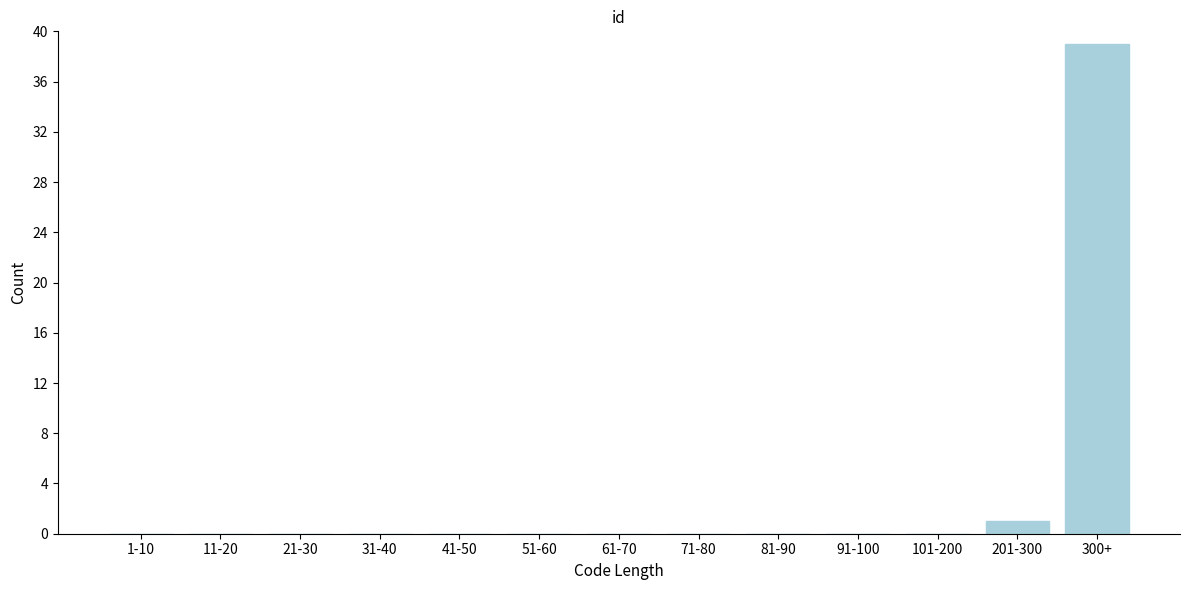

Reading left to right, transcribe all the data shown in this chart.

1-10=0	11-20=0	21-30=0	31-40=0	41-50=0	51-60=0	61-70=0	71-80=0	81-90=0	91-100=0	101-200=0	201-300=1	300+=39